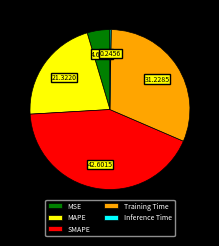

Is the sum of MAPE and SMAPE greater than half?

Yes